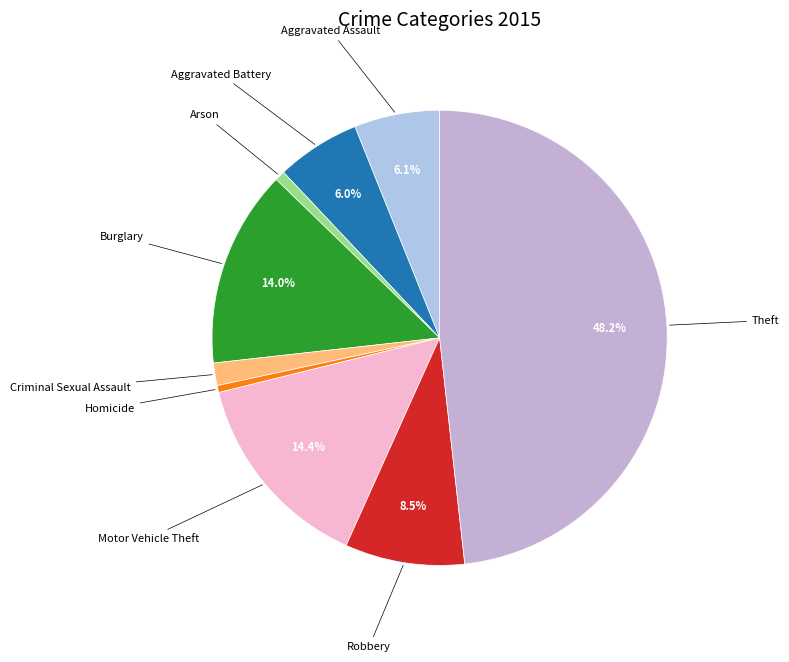

To the nearest percent, what is the difference between the largest and smallest slice percentages?

48%